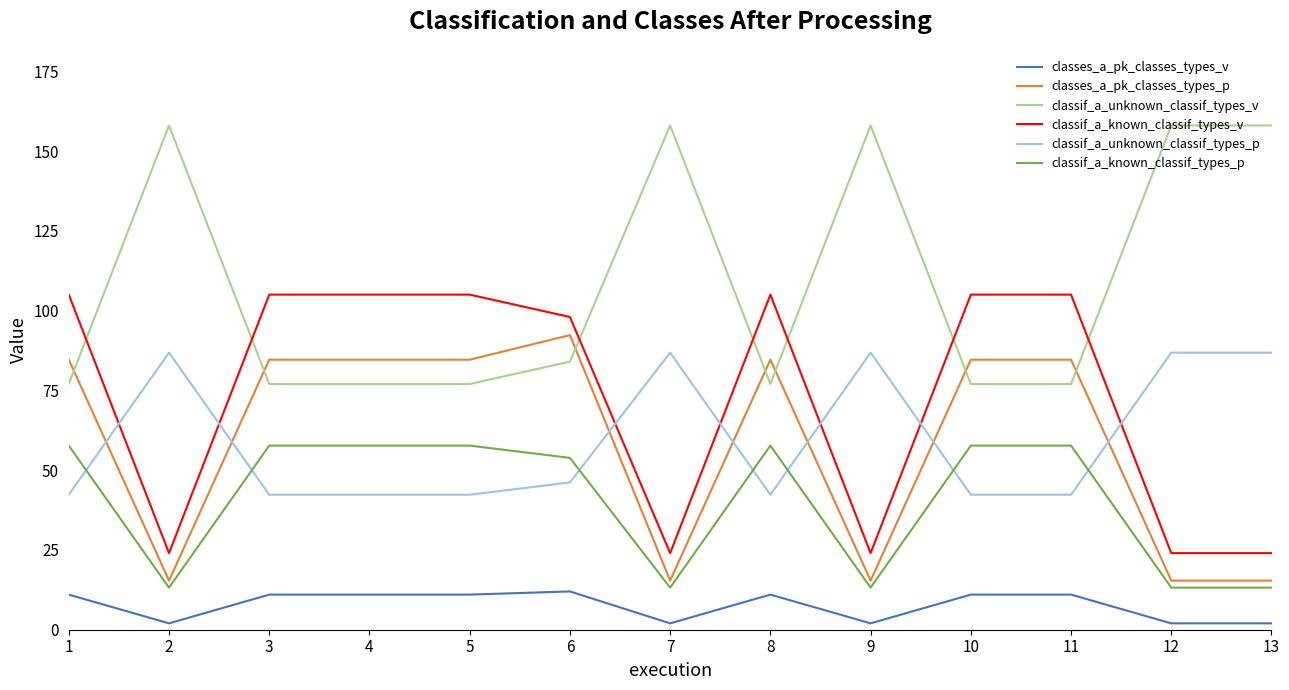

At which category does classes_a_pk_classes_types_v reach its first local valley?

2